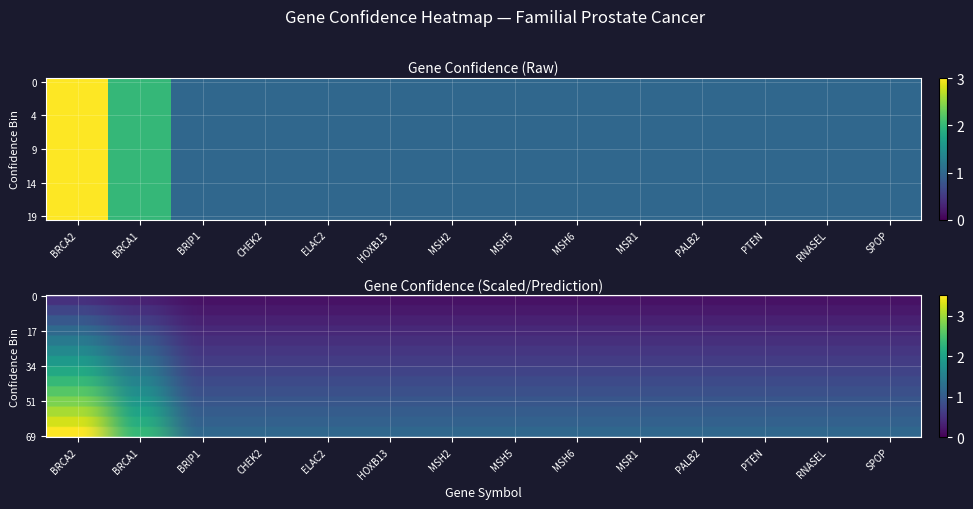

Which has a higher value, MSH5 or PALB2?

MSH5